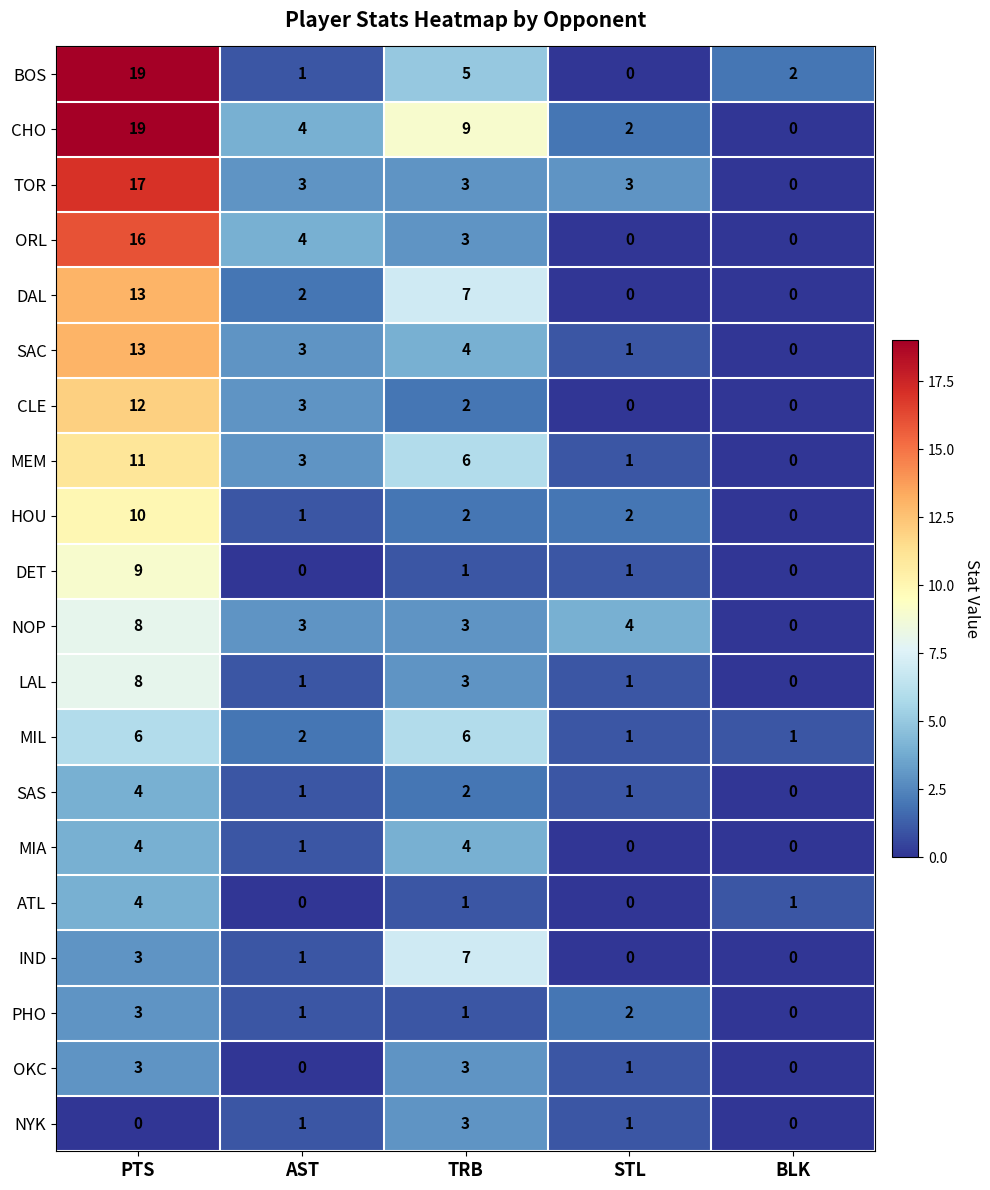

What is the difference between the highest and lowest values at PTS?

19